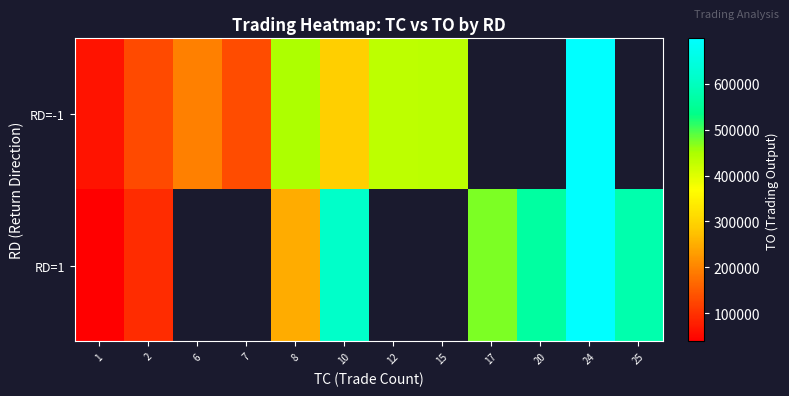

Which has a higher value, 2 or 6?

6